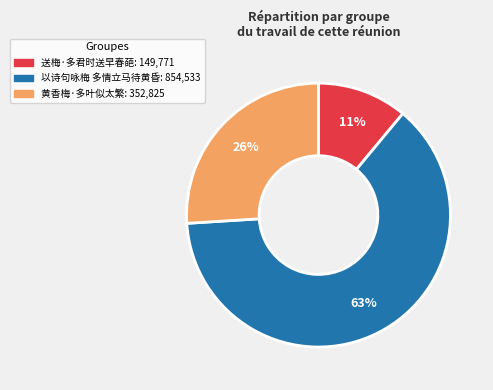

Count the number of slices in the pie.

3